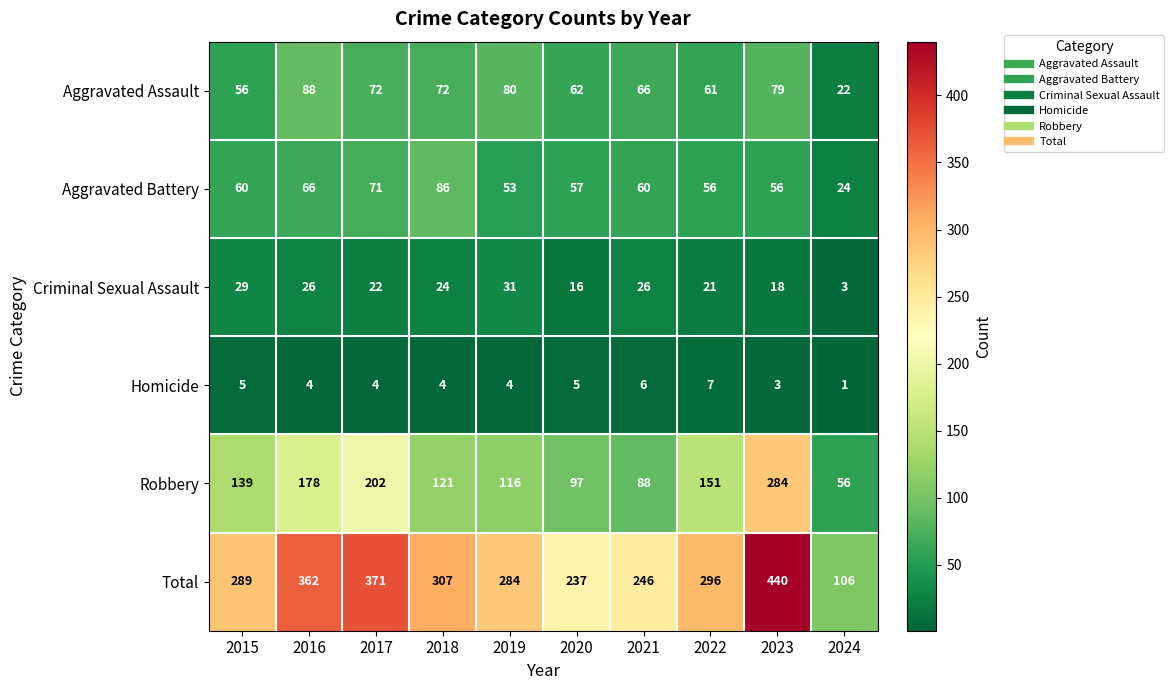

Count the number of categories in the chart.

10